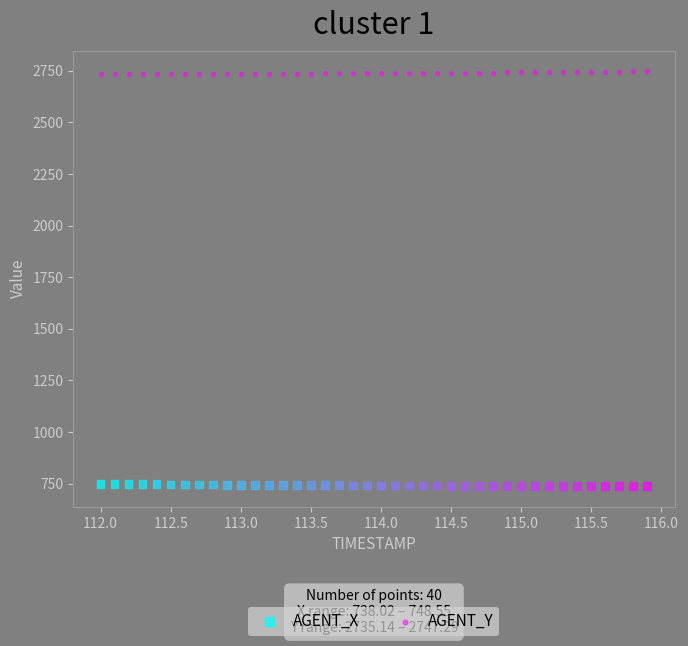

Which series reaches the maximum Y coordinate?

AGENT_Y